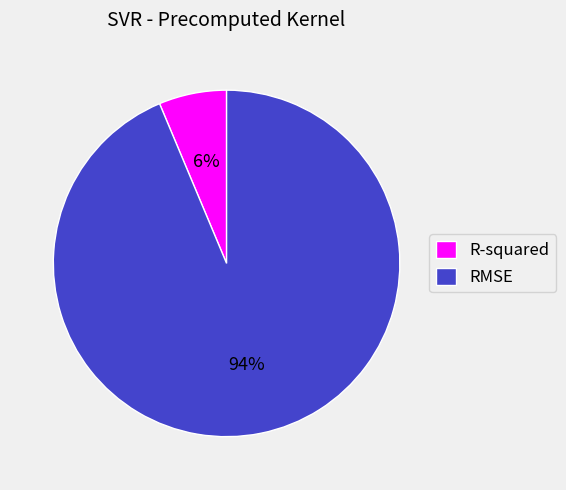

What is the largest slice in the pie chart?

RMSE